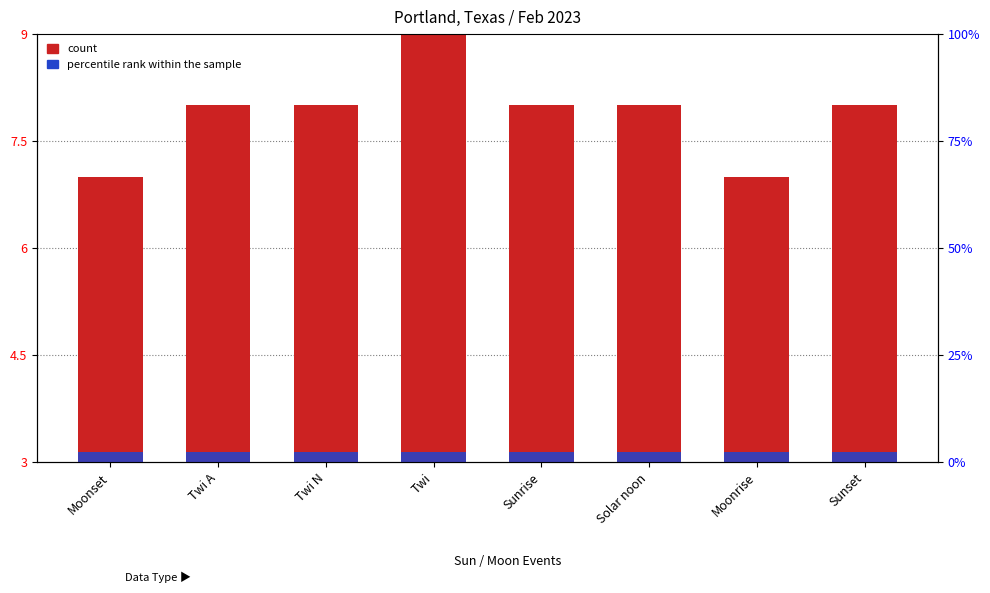

What are all the series names shown in the legend?

count, percentile rank within the sample